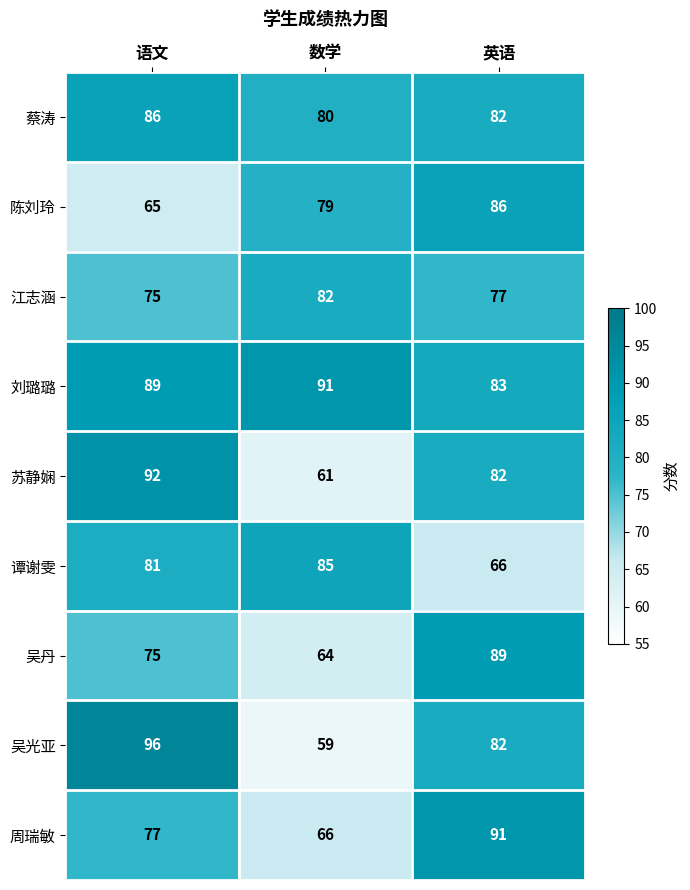

What is the sum of all 吴光亚 values?

237